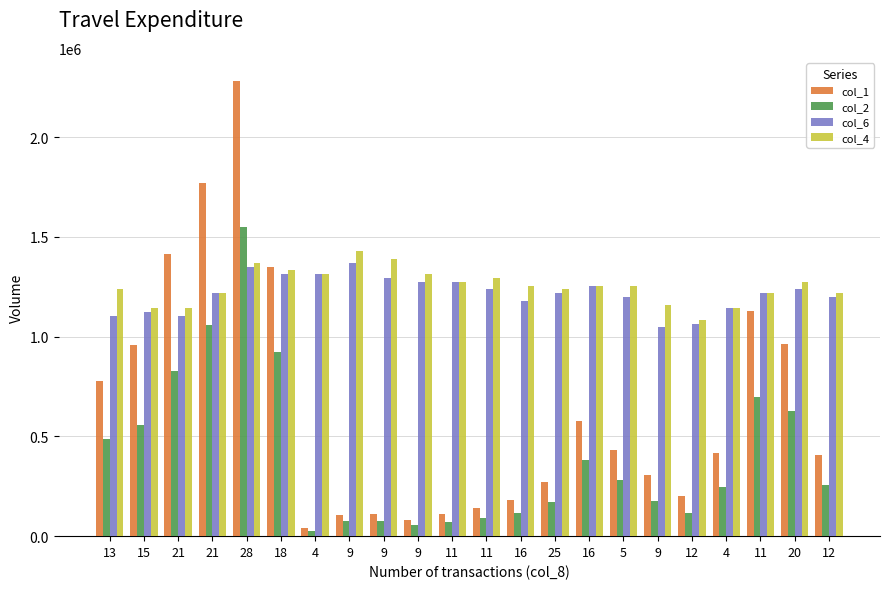

How many bars are there in total?

88